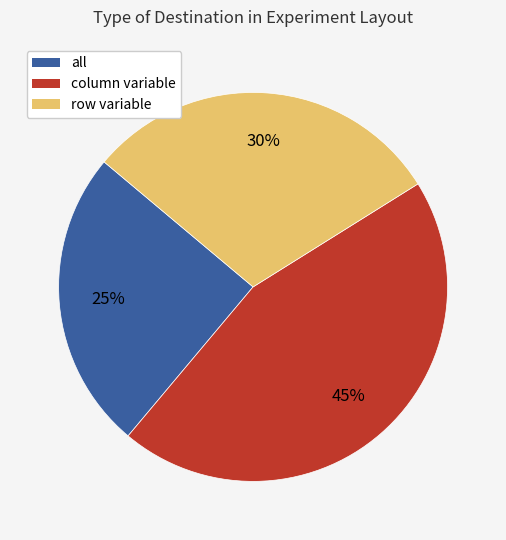

To the nearest percent, what is the average slice percentage?

33%